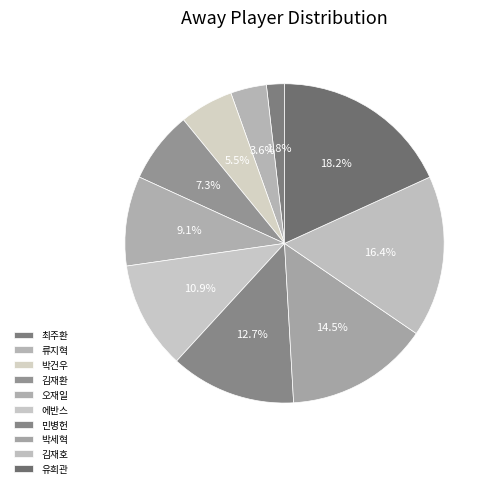

How many segments does this pie chart have?

10